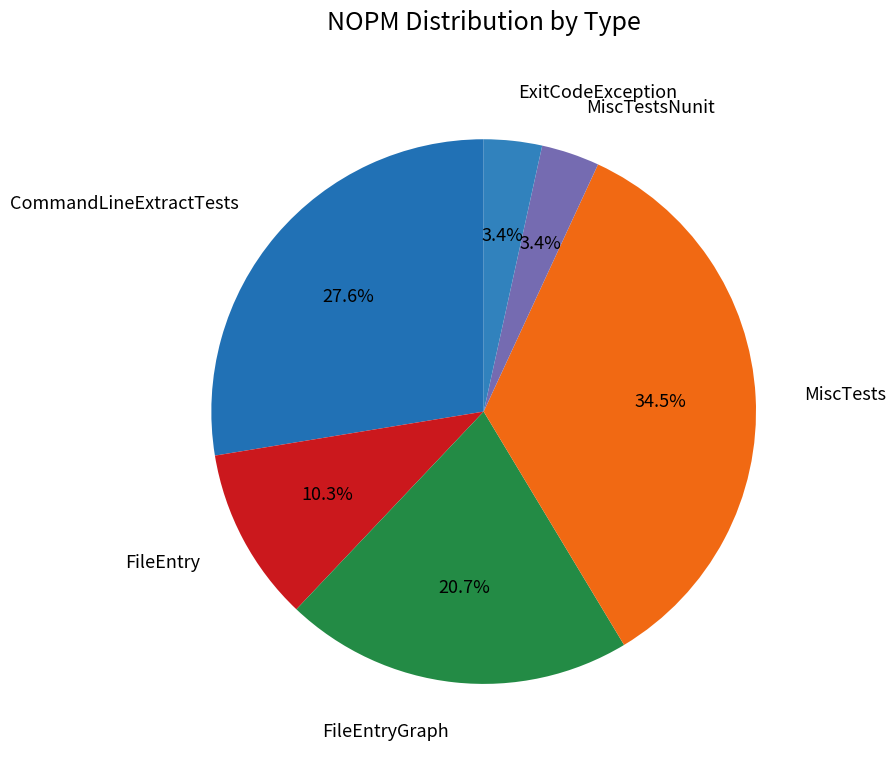

Which has a higher value, CommandLineExtractTests or ExitCodeException?

CommandLineExtractTests